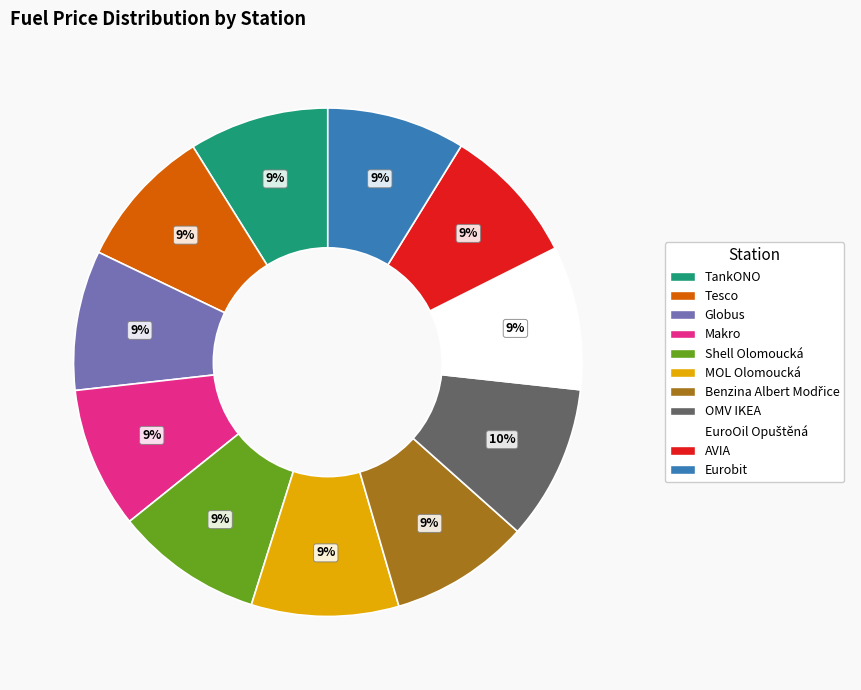

Combined, do Shell Olomoucká and MOL Olomoucká account for over 50%?

No